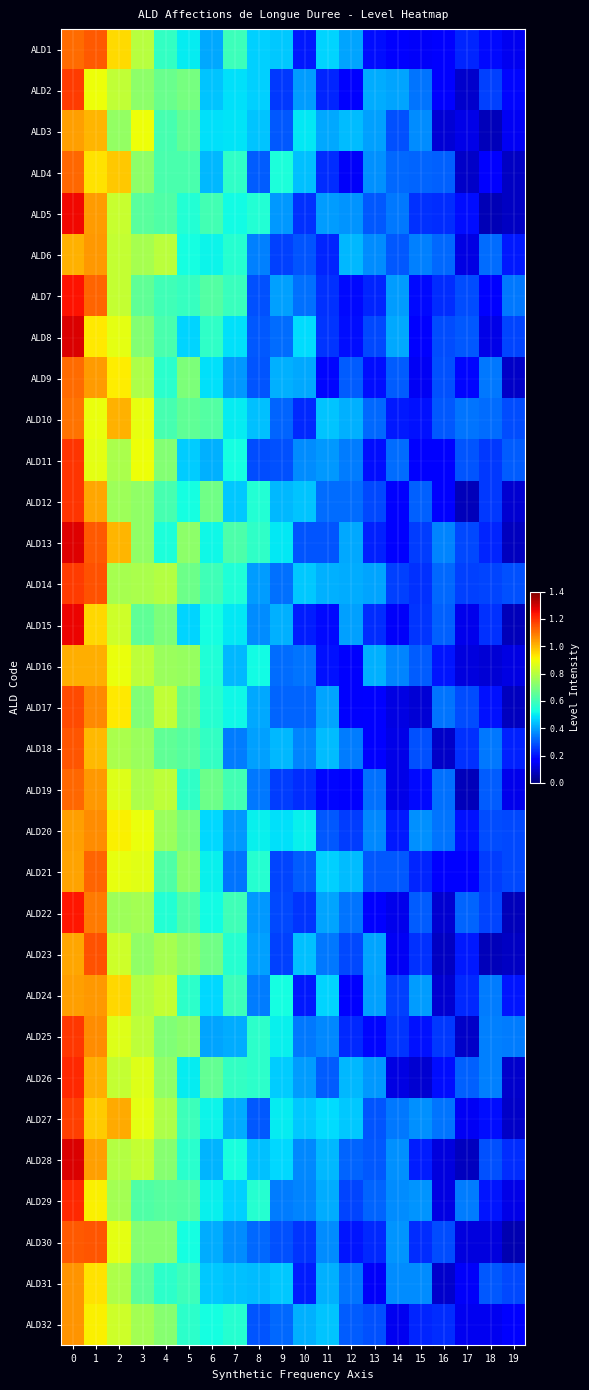

What is the maximum value shown in the chart?

1.3